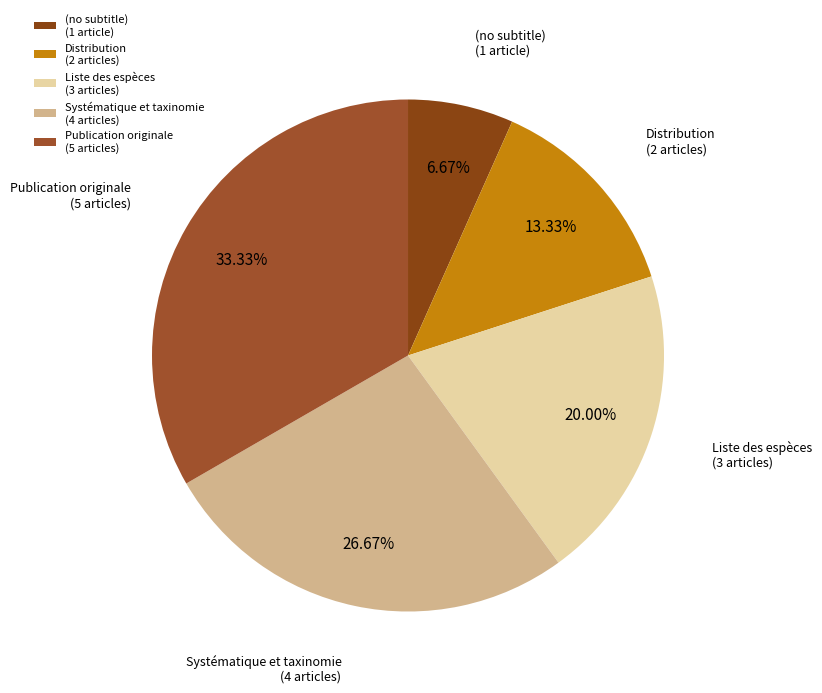

To the nearest percent, what is the difference between the largest and smallest slice percentages?

27%